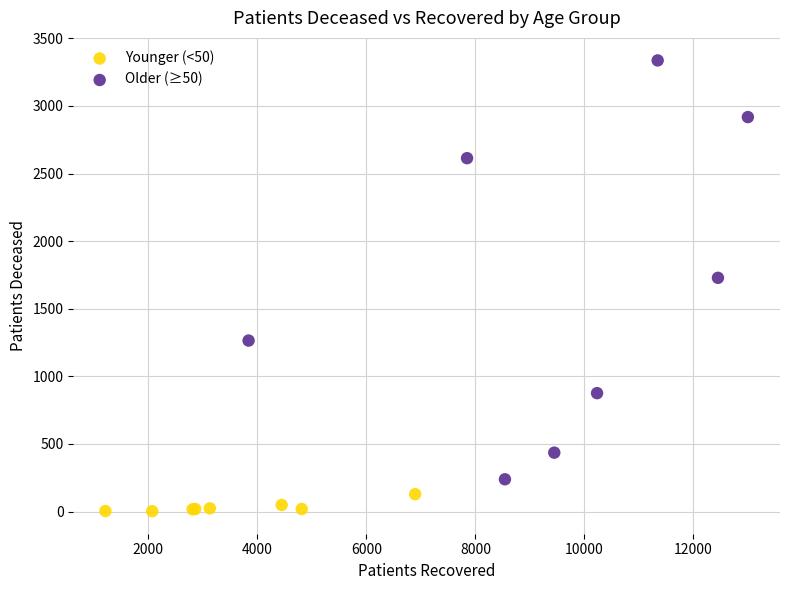

Which series has the widest spread of Y values?

Older (≥50)